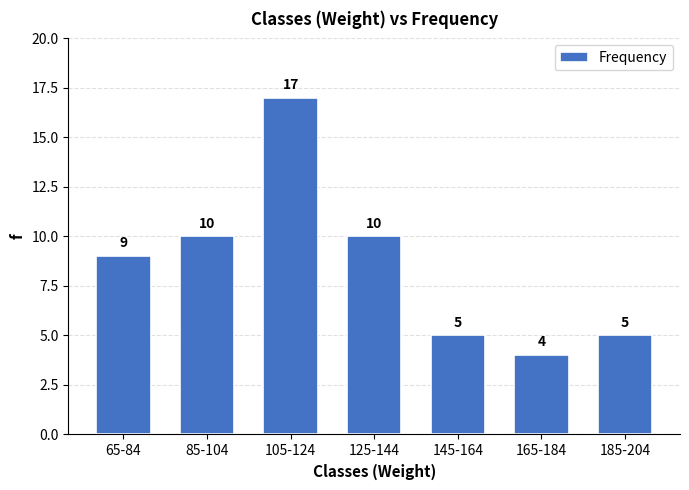

Reading left to right, extract all data points from this chart.

65-84=9	85-104=10	105-124=17	125-144=10	145-164=5	165-184=4	185-204=5